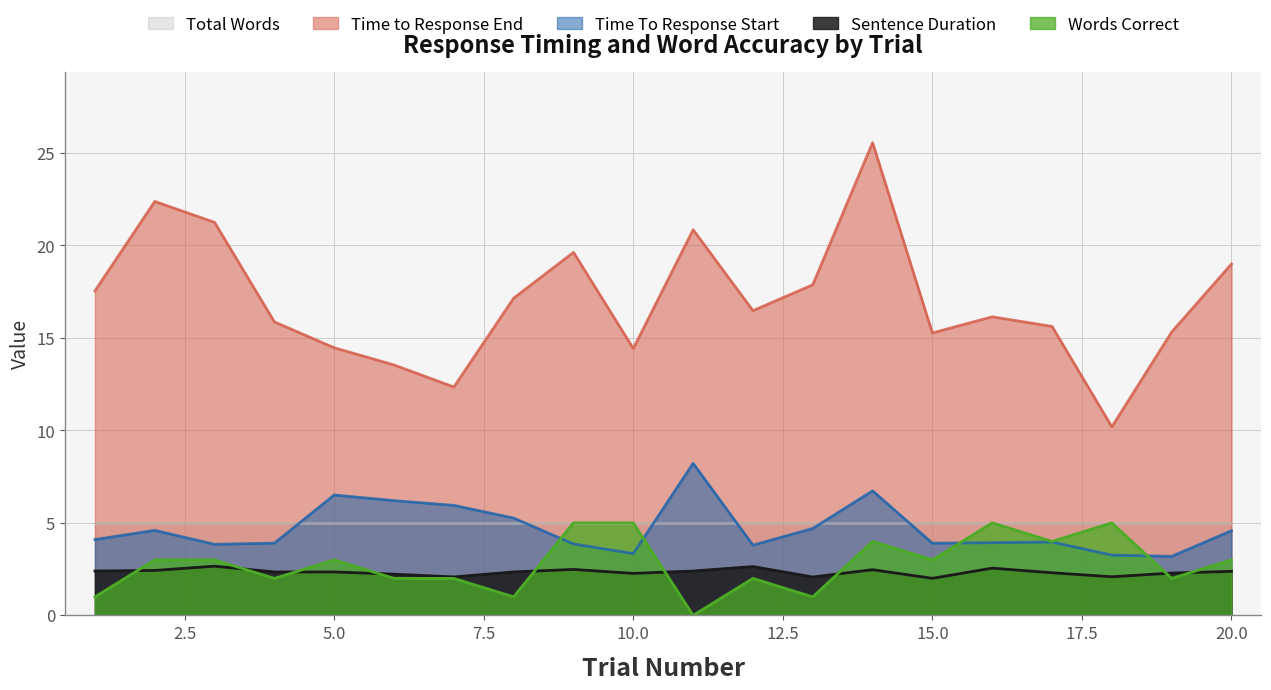

At how many categories does at least one series exceed 20?

4